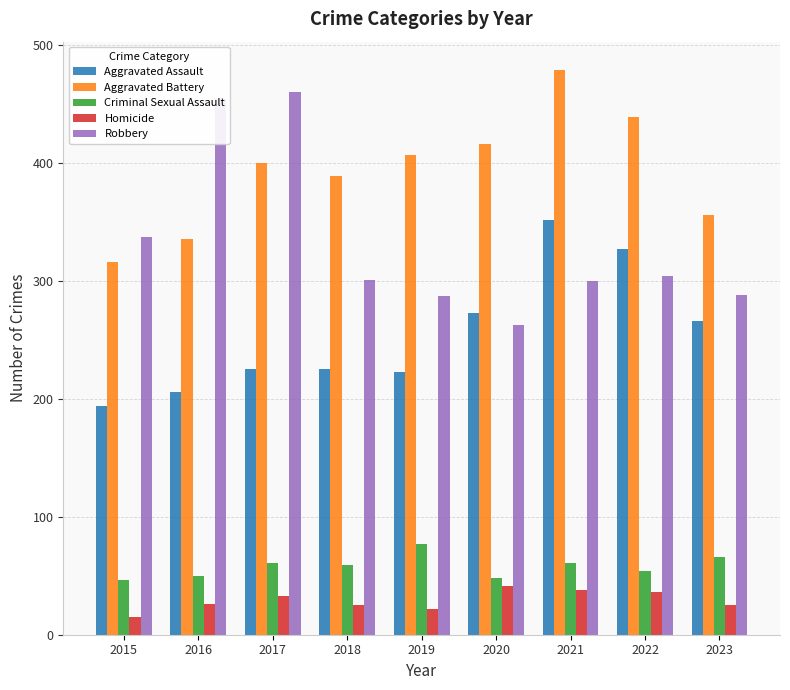

Which series has the largest total across all categories?

Aggravated Battery